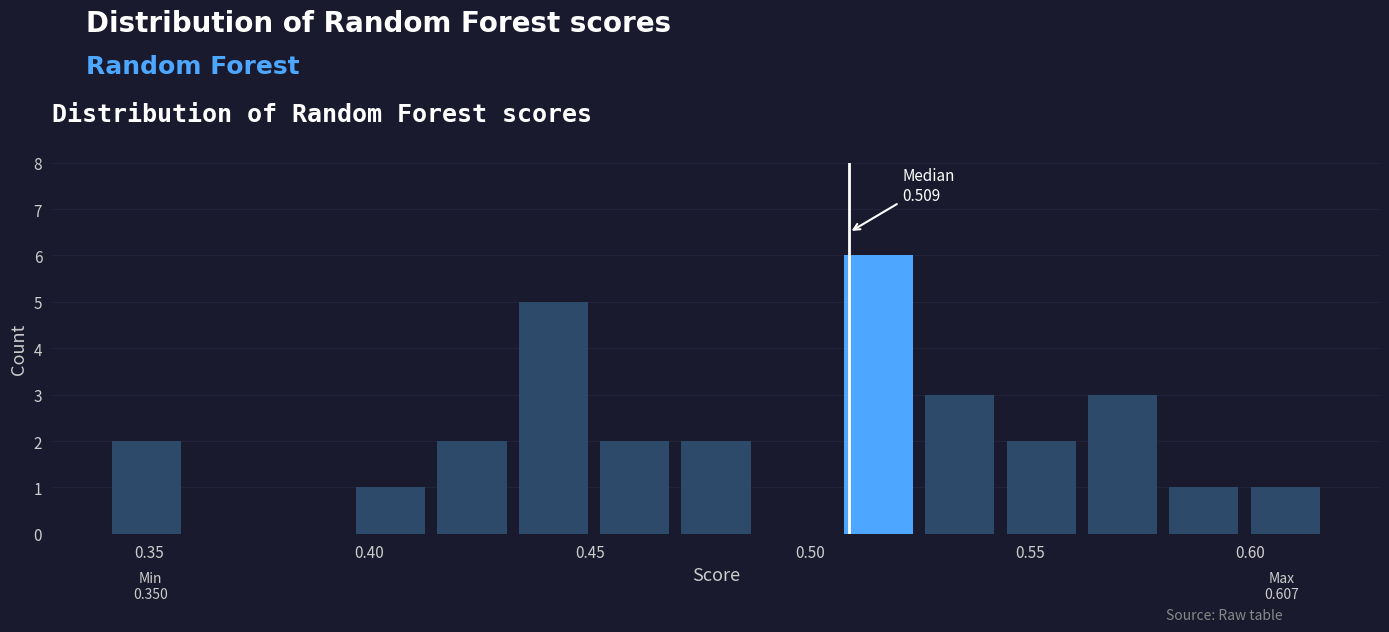

Around what value on the x-axis is the tallest bar? Give the approximate position of its centre, as read against the axis.

0.515